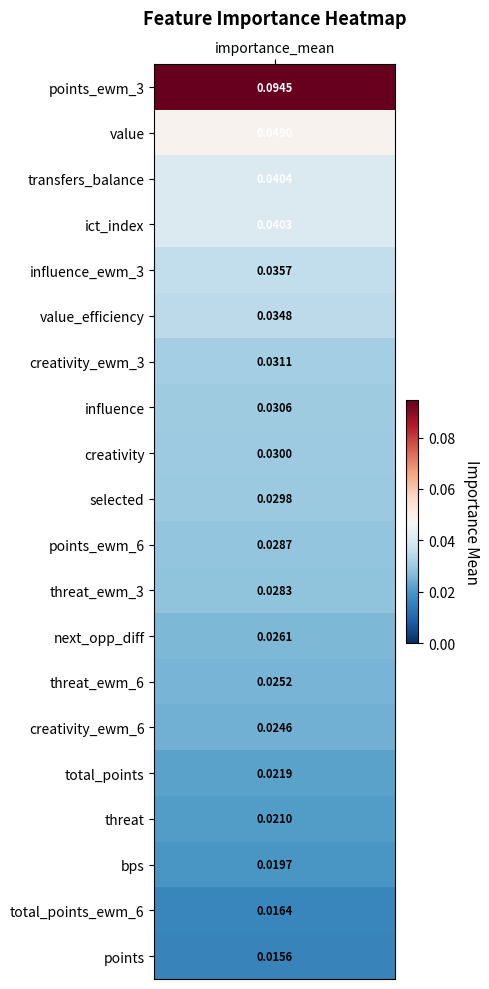

How many values are between 0 and 1?

20